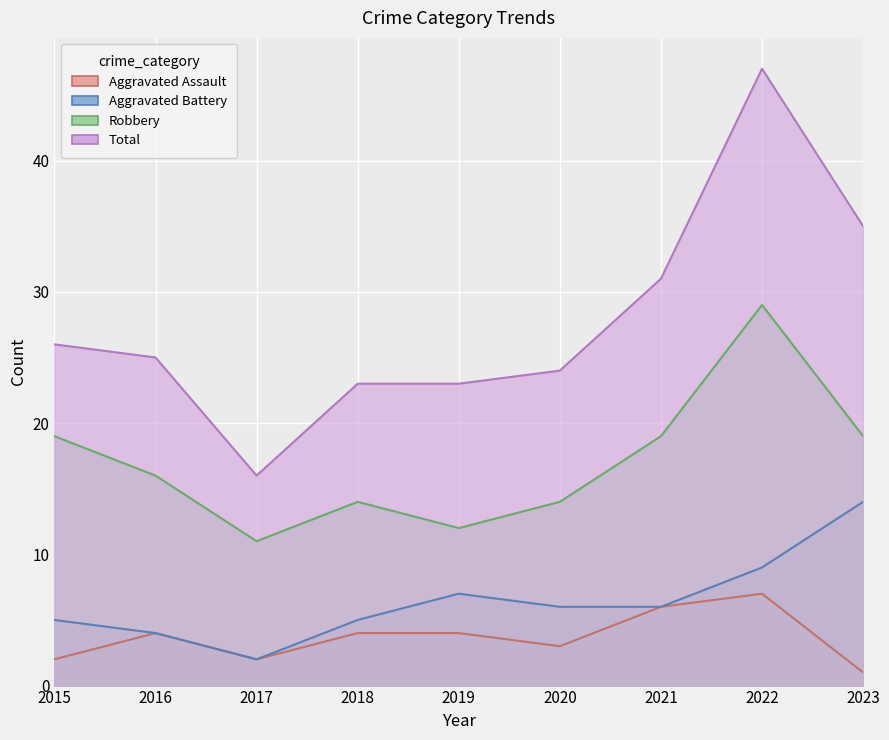

What is the highest value of the Aggravated Assault series?

7